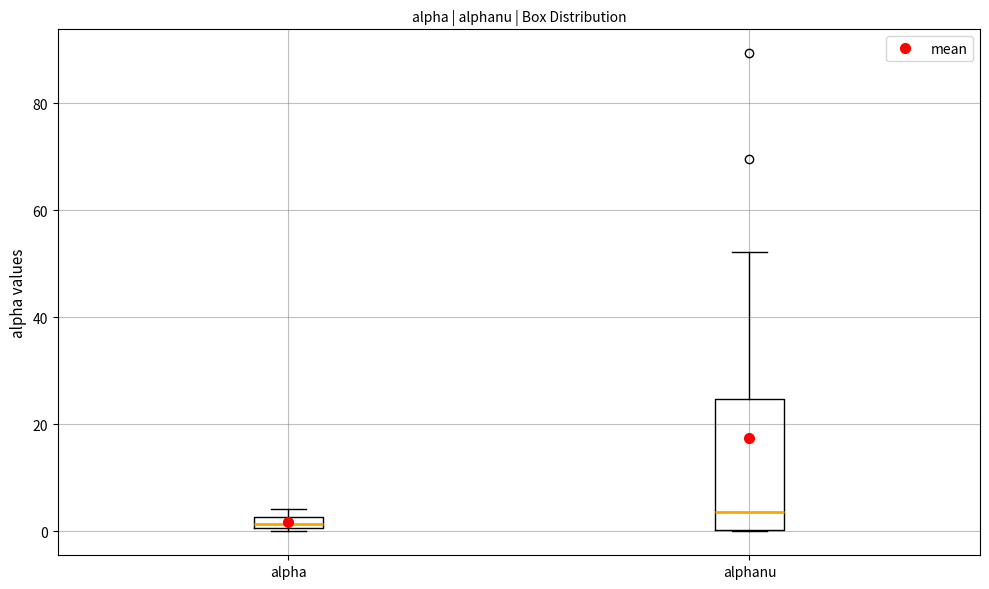

Which box has the lowest median line?

alpha